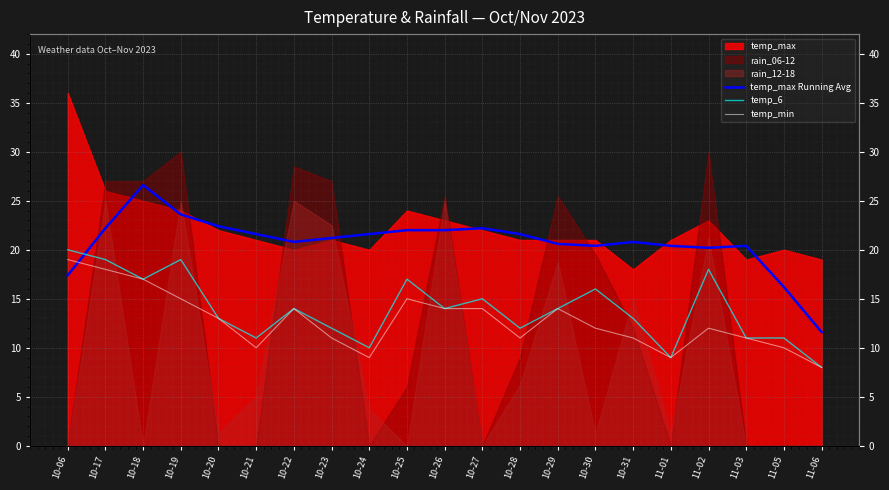

At which label does temp_max Running Avg reach its peak?

10-18